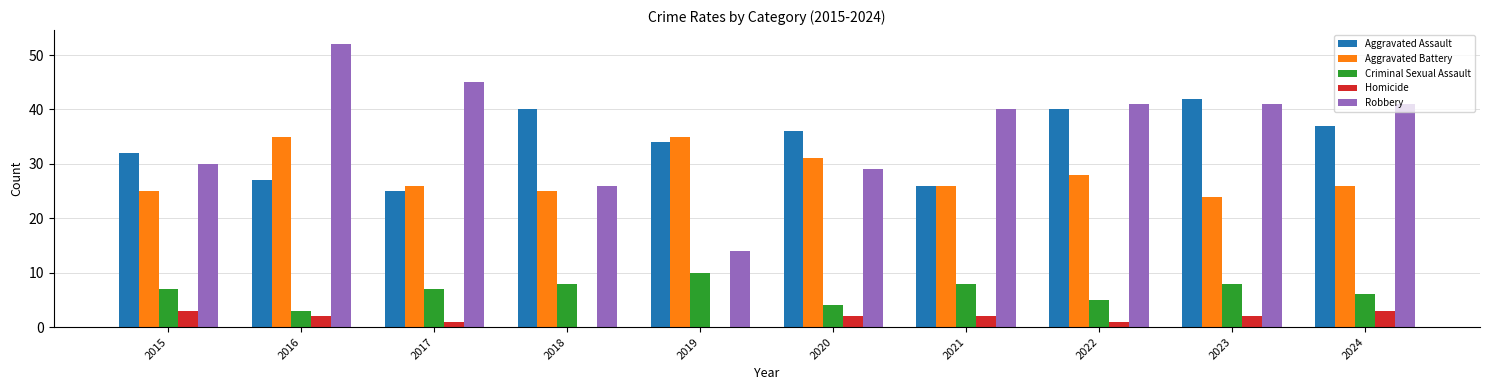

Which category has the highest value in the Aggravated Assault series?

2023